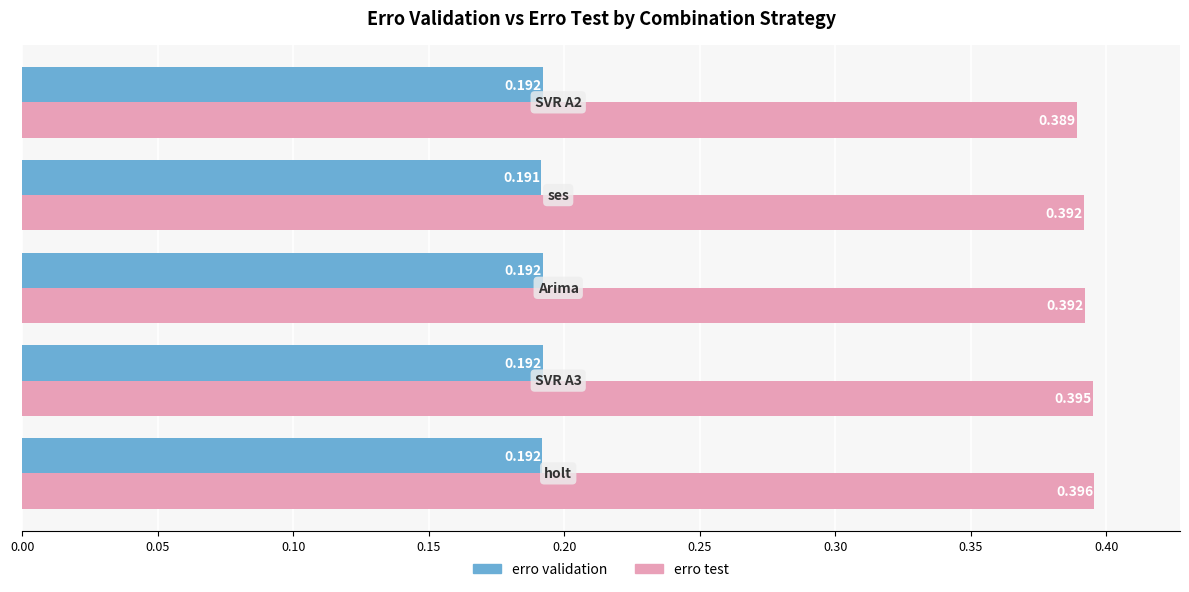

Which series has the largest total across all categories?

erro test